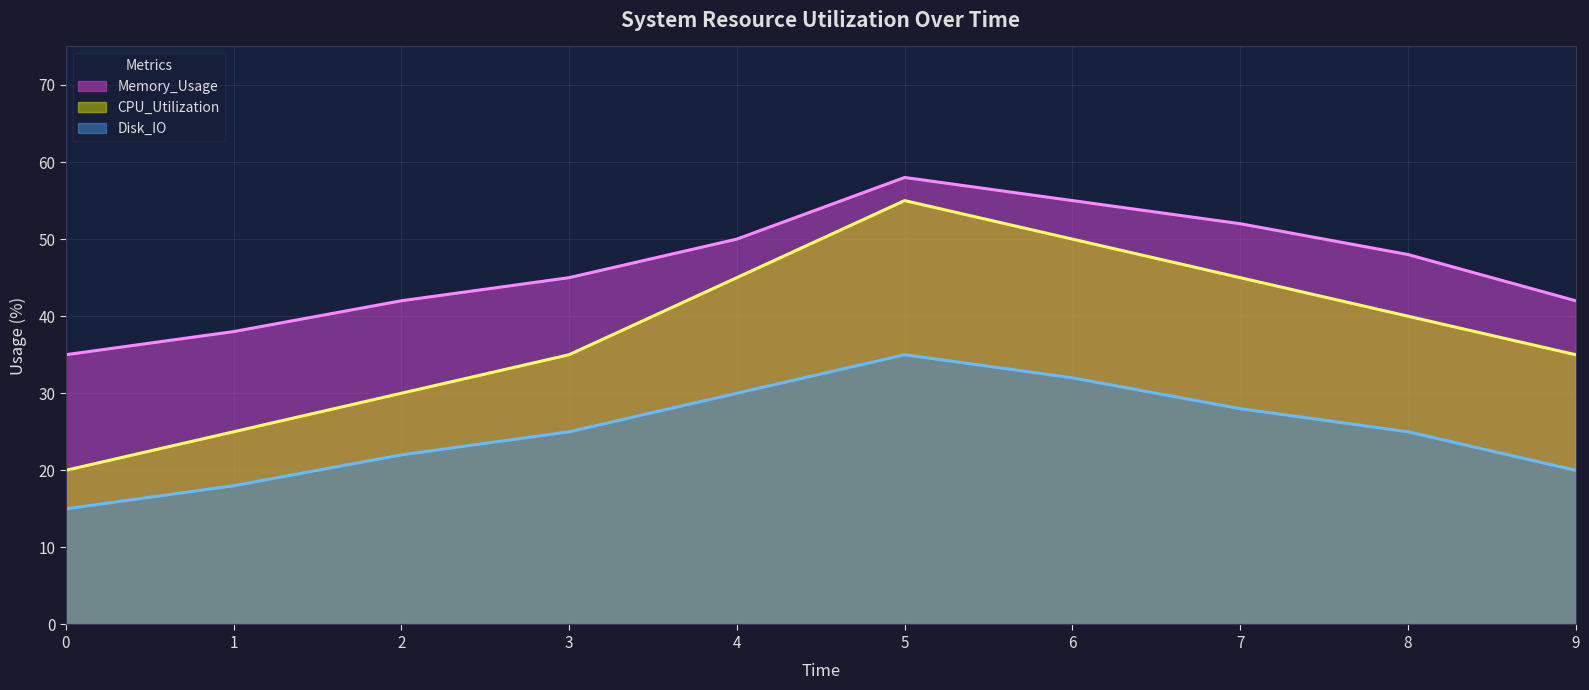

True or false: Disk_IO (line) and Memory_Usage (line) cross at least once.

False